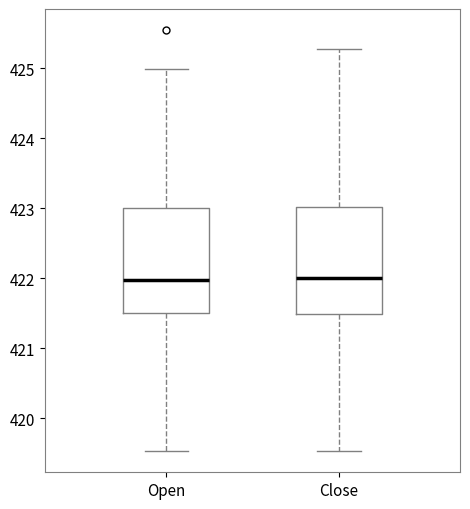

Reading left to right, read every box against the y-axis: the position of its median line, the range the box covers, and the ends of its whiskers. The values are not printed on the chart, so give them approximately, as read against the axis.

Open: median 422.0, box 421.5 to 423.0, whiskers 419.5 to 425.0
Close: median 422.0, box 421.5 to 423.0, whiskers 419.5 to 425.3